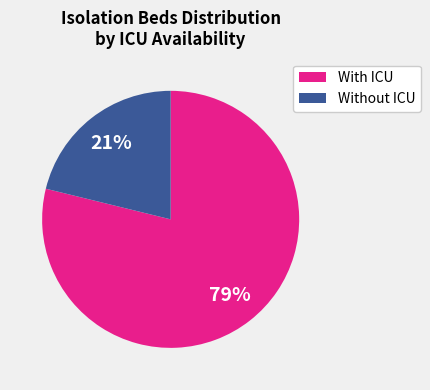

To the nearest percent, what is the difference between the largest and smallest slice percentages?

58%